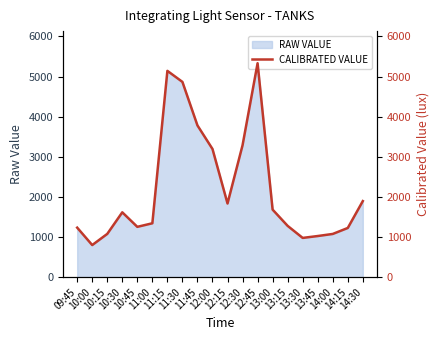

Reading left to right, what are all the values shown in this chart?

09:45=1234	10:00=800	10:15=1078	10:30=1616	10:45=1254	11:00=1343	11:15=5142	11:30=4867	11:45=3782	12:00=3195	12:15=1836	12:30=3288	12:45=5333	13:00=1683	13:15=1278	13:30=978	13:45=1025	14:00=1077	14:15=1226	14:30=1896